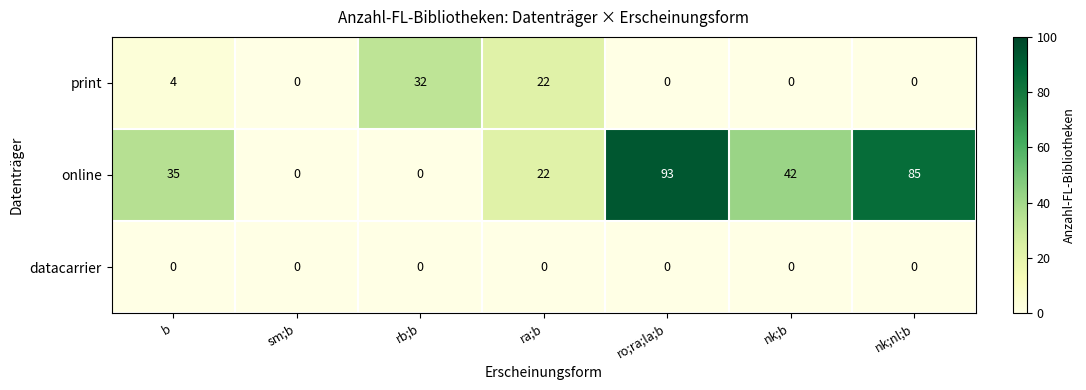

What is the difference between the highest and lowest values at b?

35